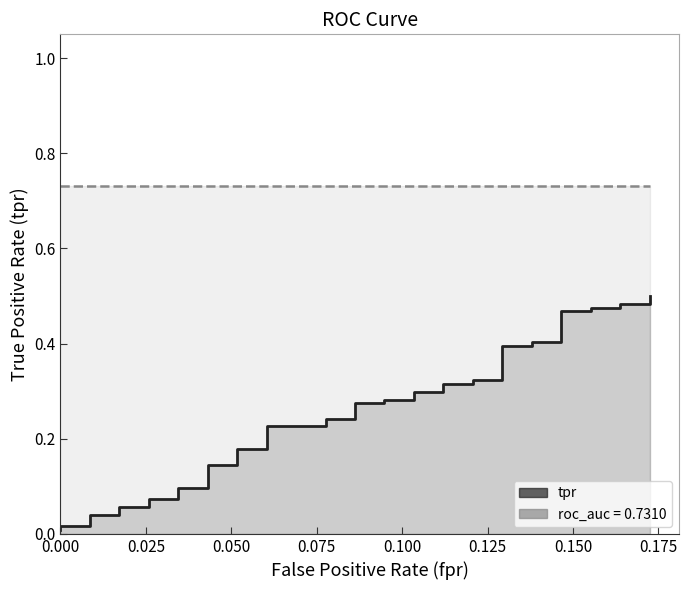

True or false: roc_auc and tpr cross at least once.

False